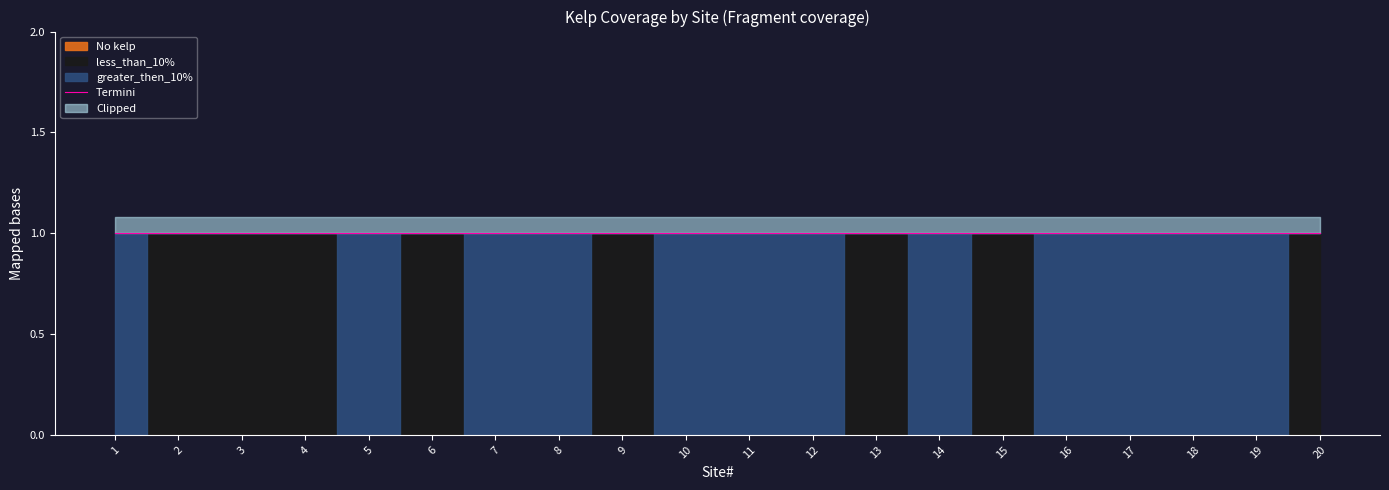

The No kelp series shows -2 at 17. True or false?

False